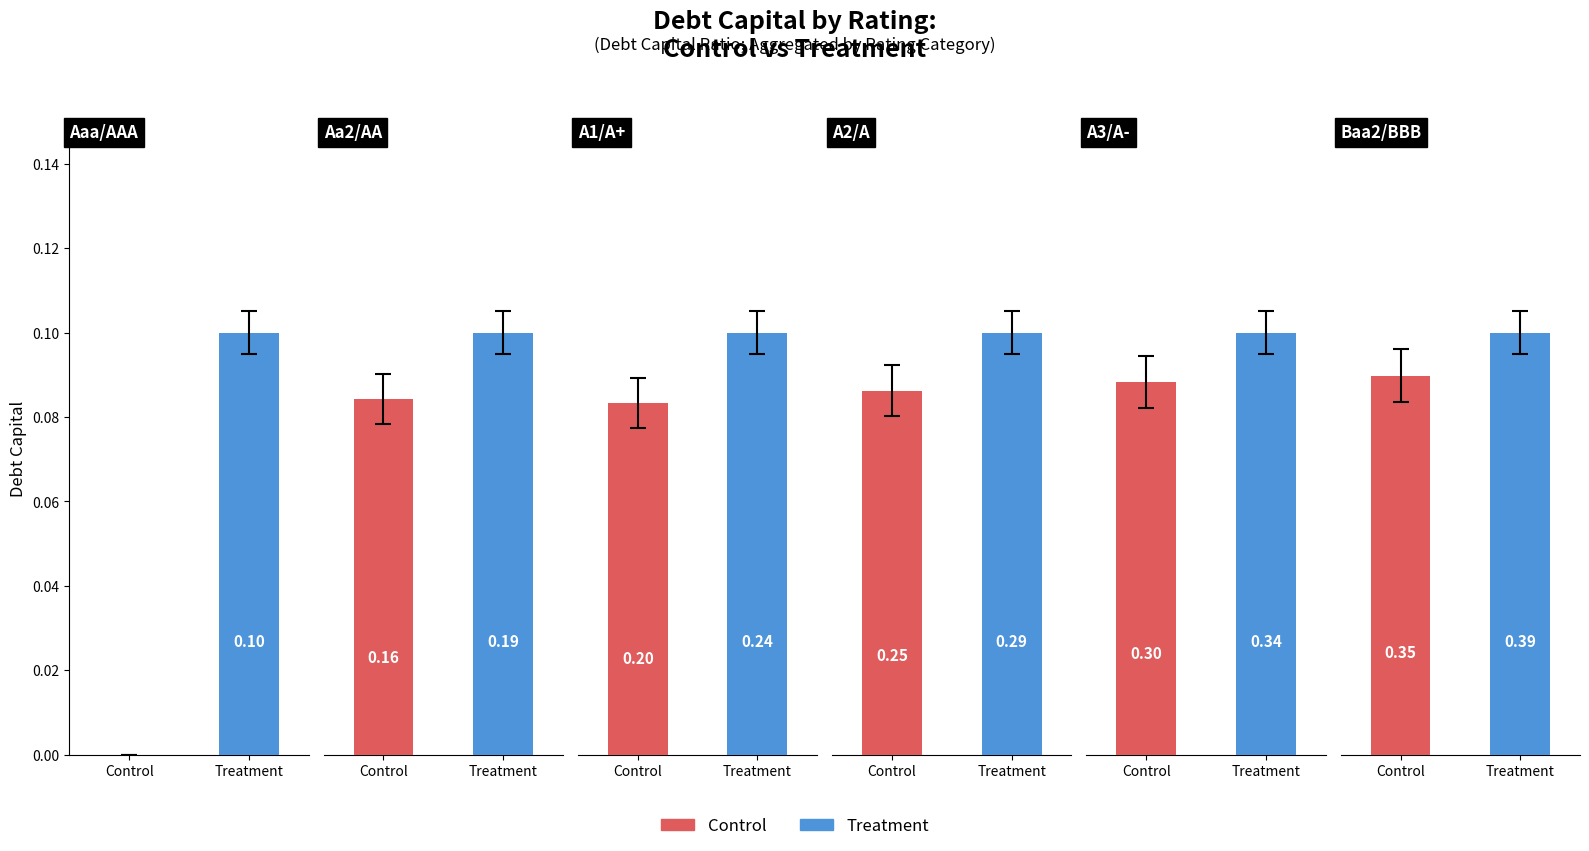

Does the chart contain stacked bars?

No